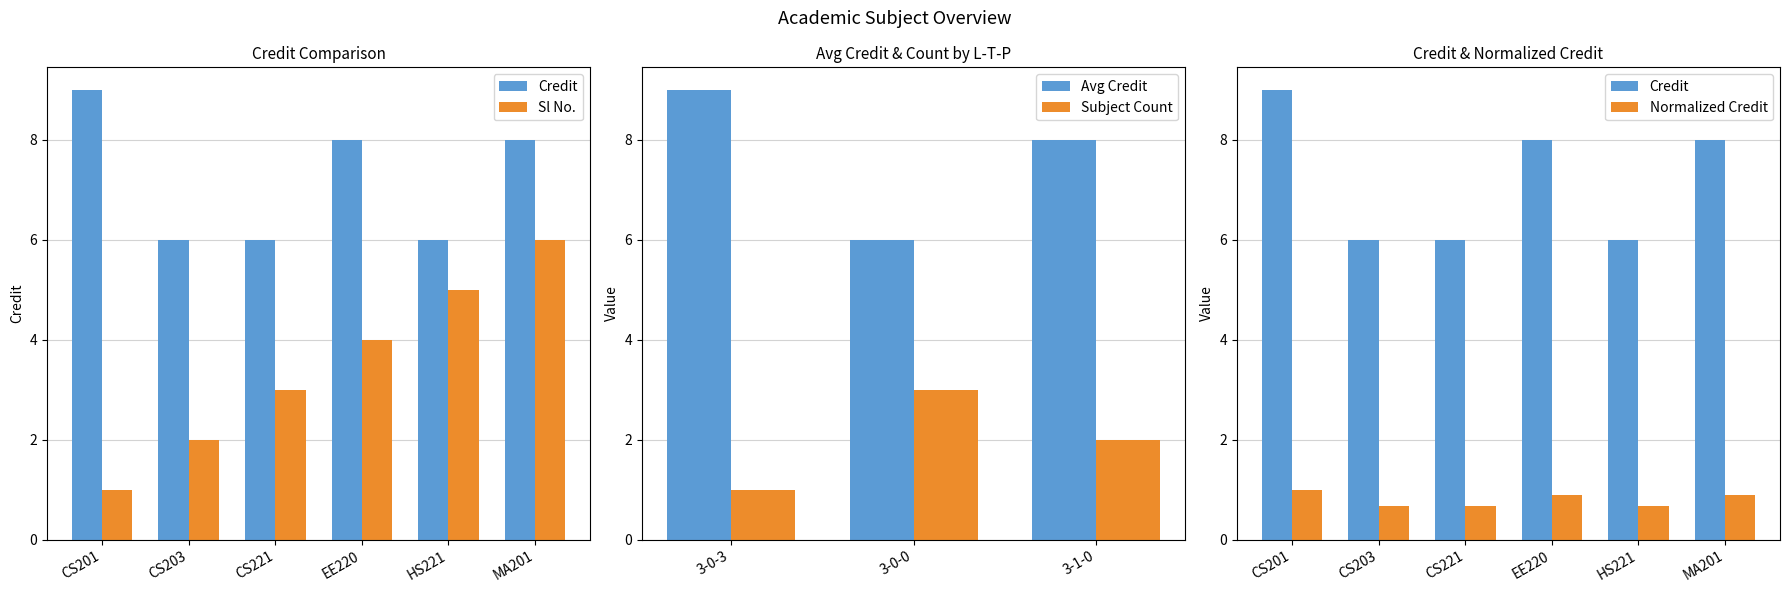

What is the maximum value shown in the chart?

9